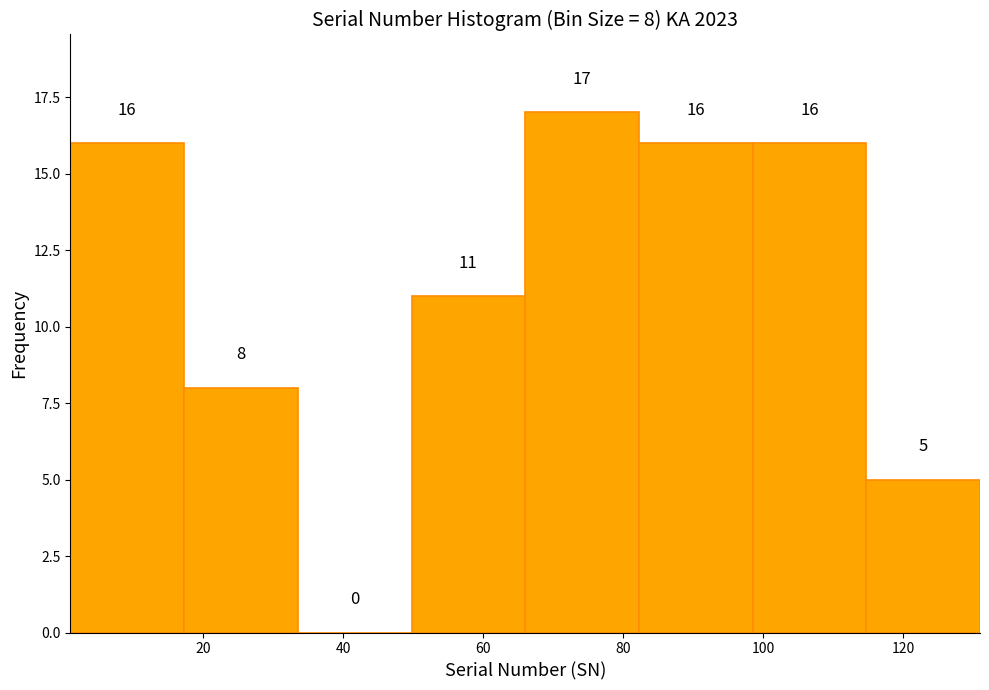

Which range on the x-axis has the tallest bar?

66 to 82